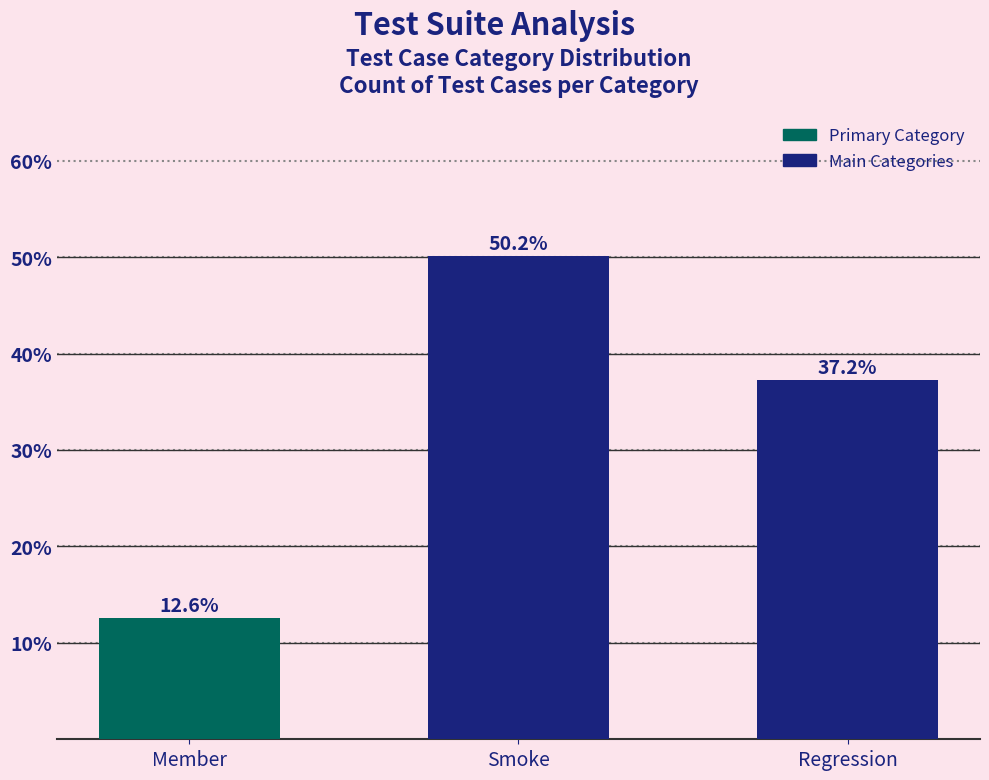

True or false: the data shows 37.2 at Regression.

True